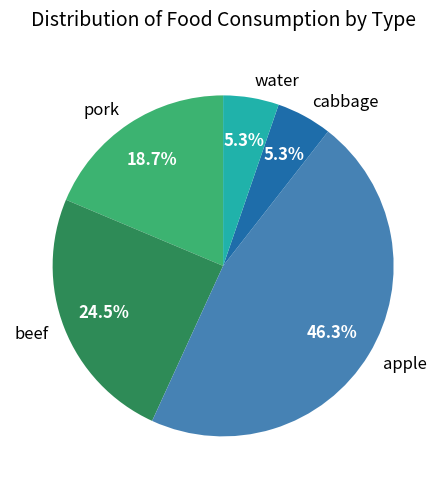

Is it true that cabbage is 1% of the pie?

False